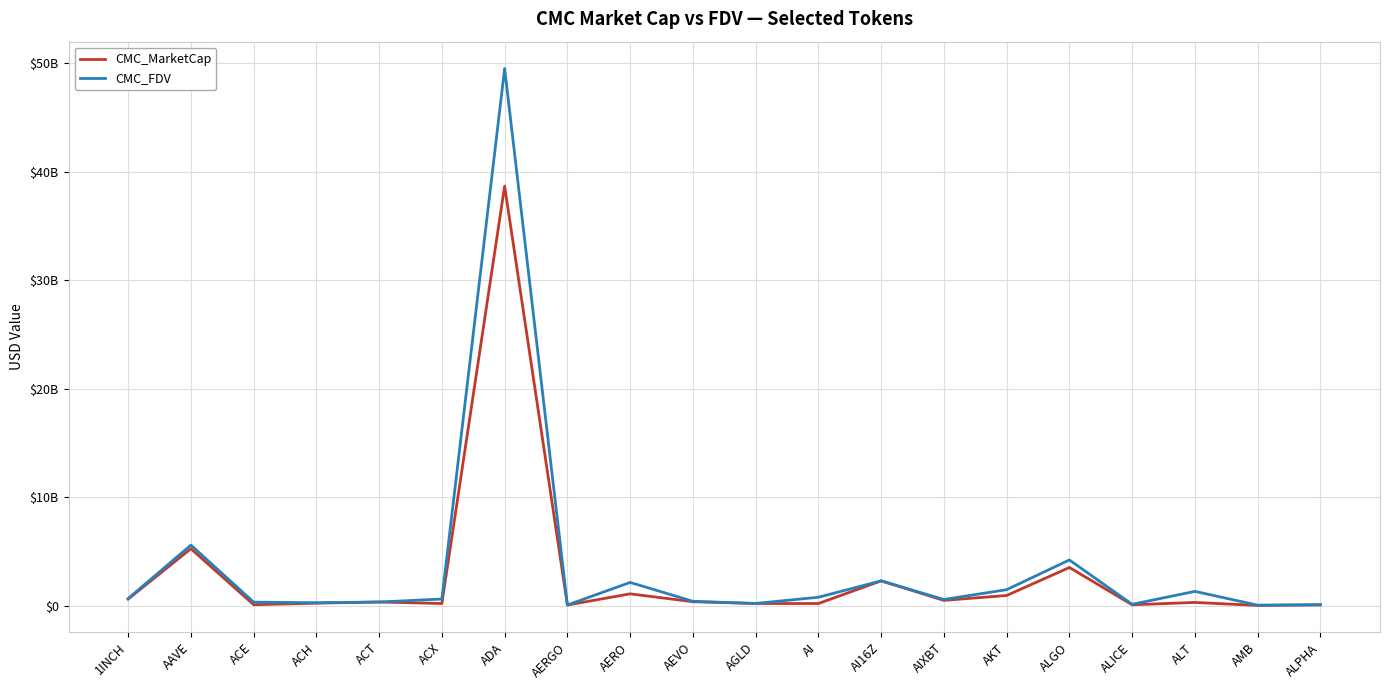

What is the sum of the CMC_FDV values at ALGO and ACT?

4559700138